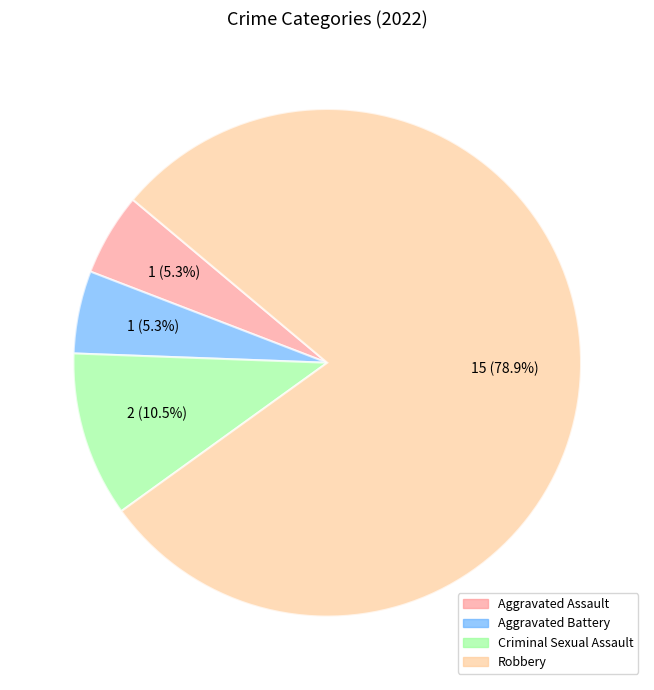

To the nearest percent, what is the combined percentage of Robbery and Criminal Sexual Assault?

89%